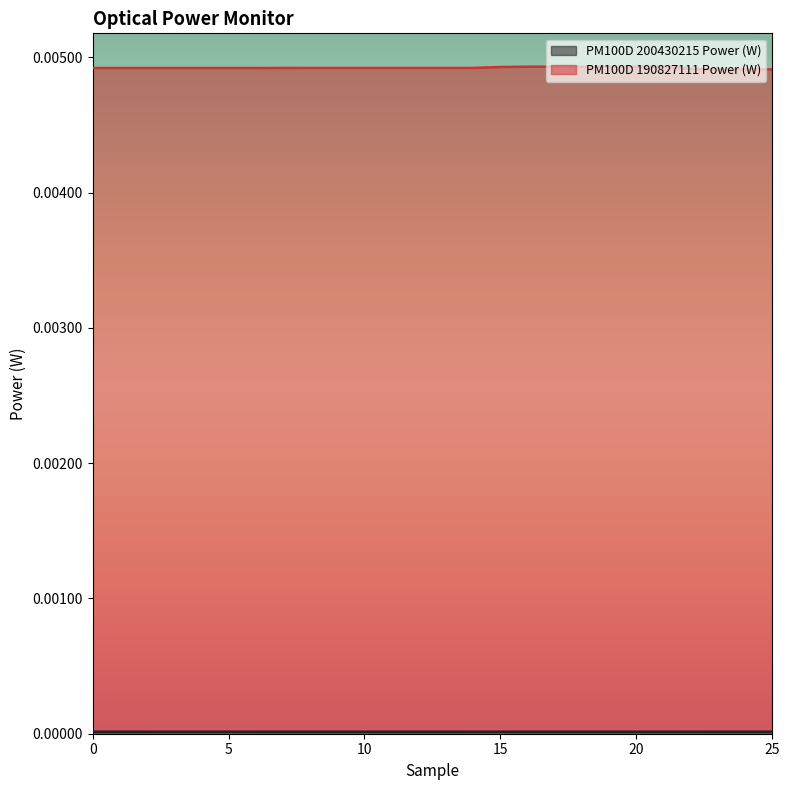

Rank the categories by value from lowest to highest.

23, 24, 25, 22, 0, 1, 2, 3, 4, 5, 6, 7, 8, 9, 10, 11, 12, 13, 14, 15, 16, 17, 18, 19, 20, 21